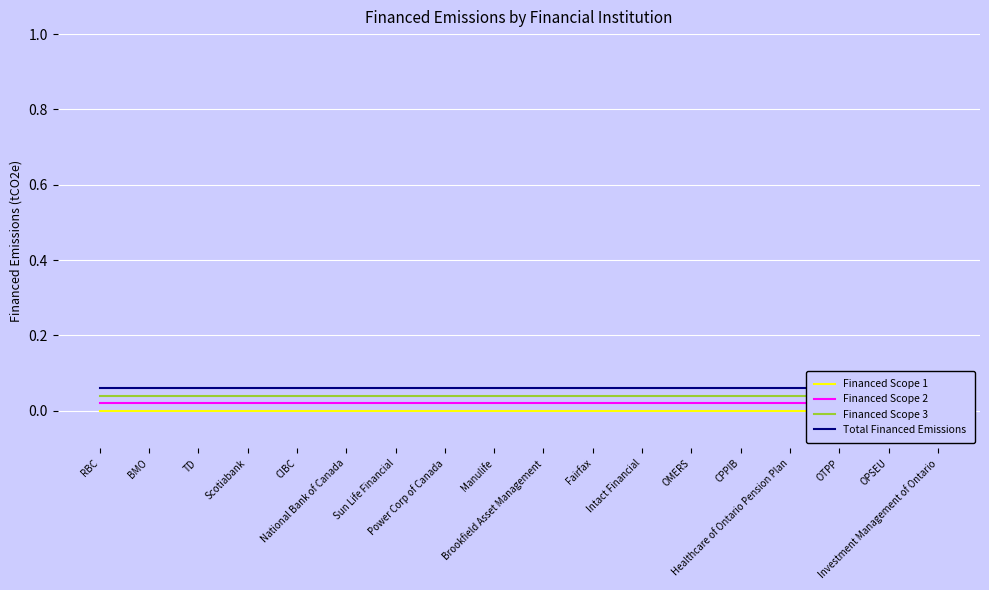

Which series has the largest total across all categories?

Total Financed Emissions